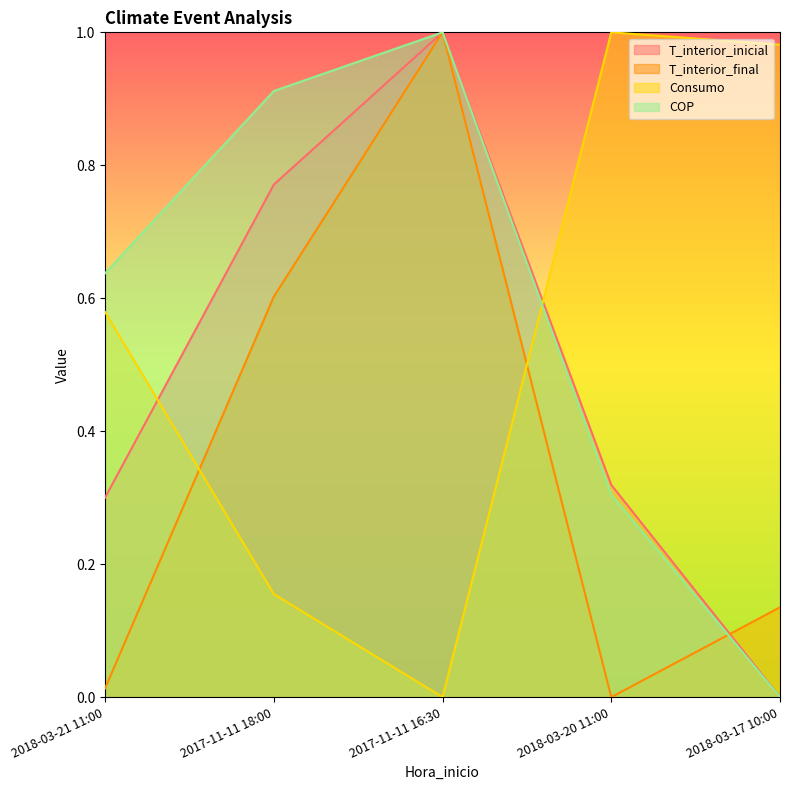

Between which two adjacent categories do COP and T_interior_final first intersect?

2018-03-20 11:00 and 2018-03-17 10:00